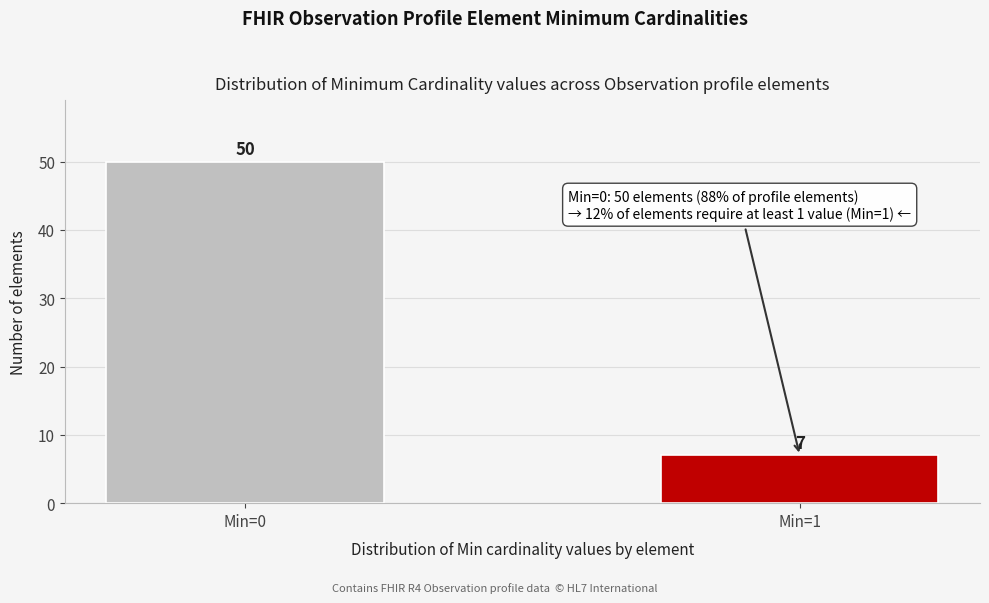

Reading left to right, list all the values displayed in this chart.

50	7